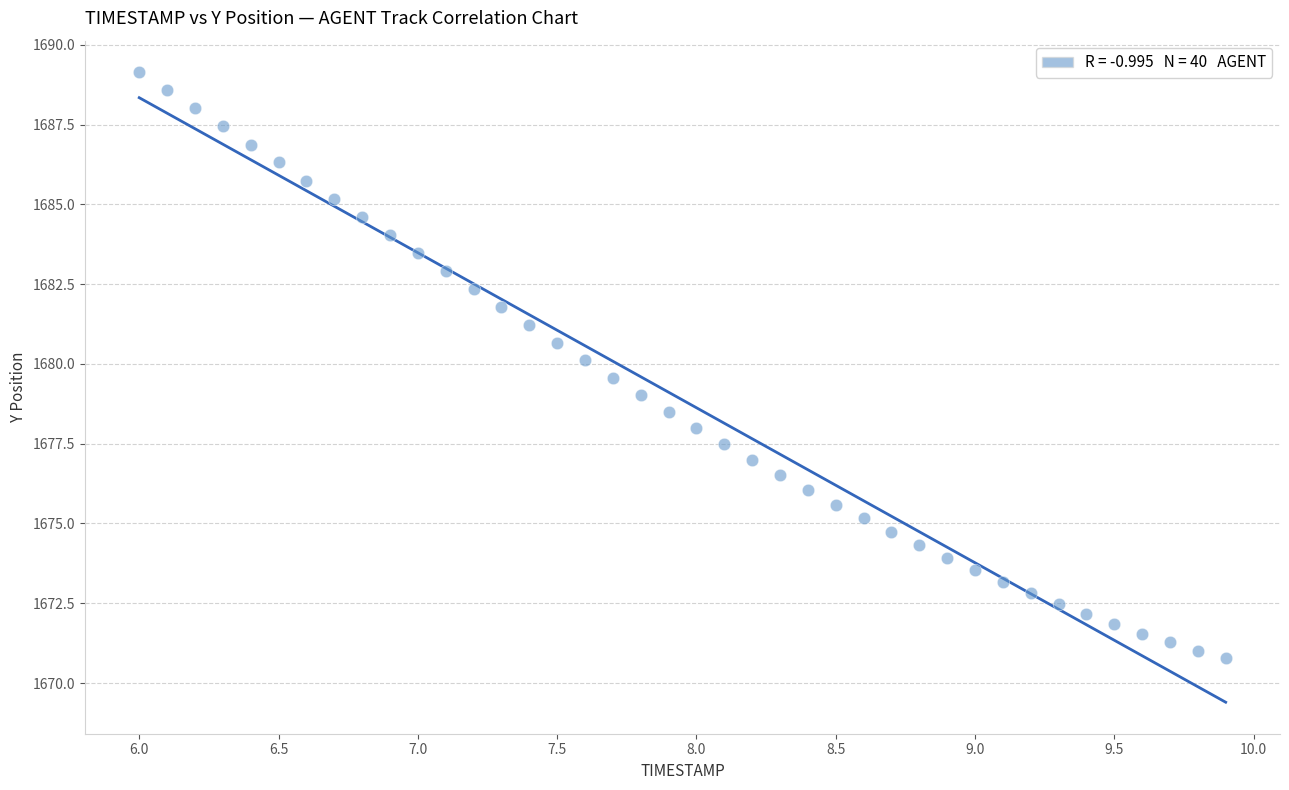

What is the range of X values (max minus min)?

3.9